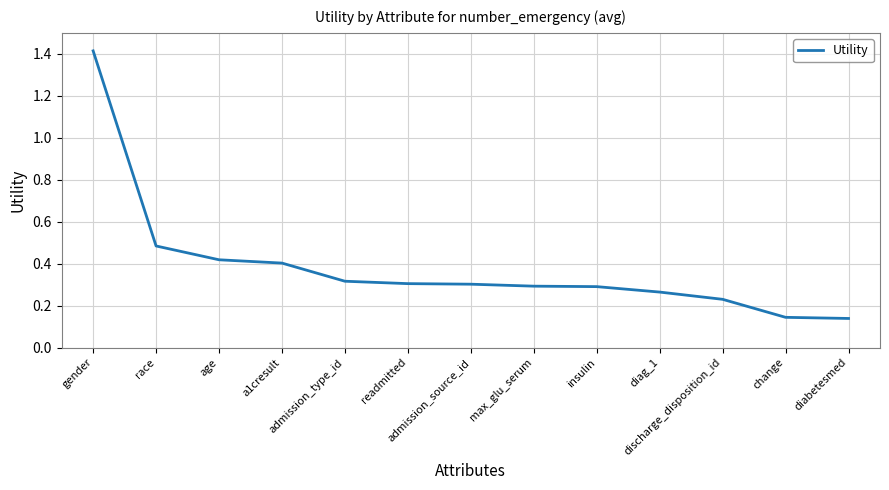

What is the sum of the values at gender and admission_source_id?

1.7